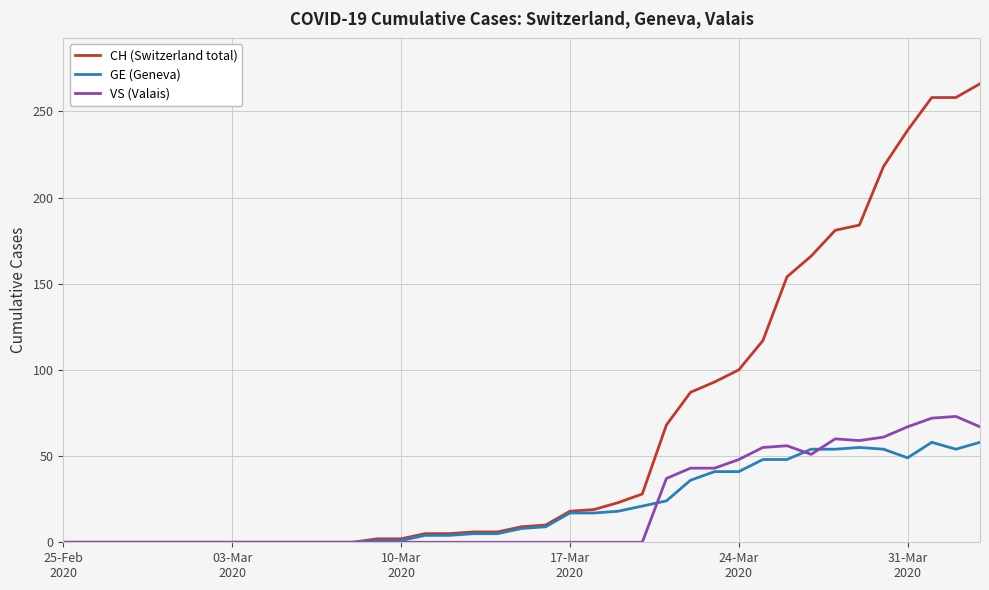

Which series has the largest total across all categories?

CH (Switzerland total)